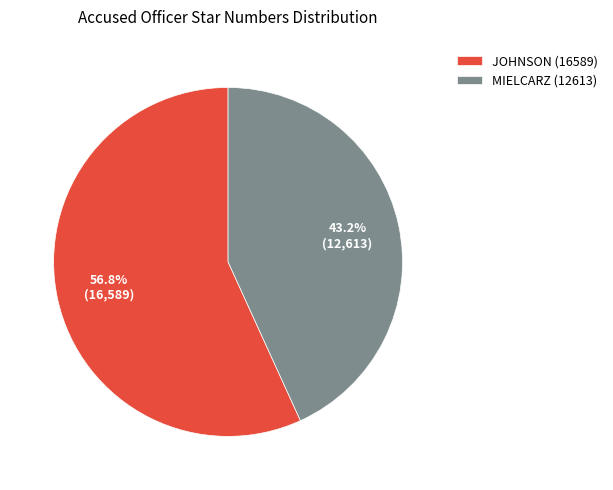

To the nearest percent, what is the combined percentage of MIELCARZ (12613) and JOHNSON (16589)?

100%